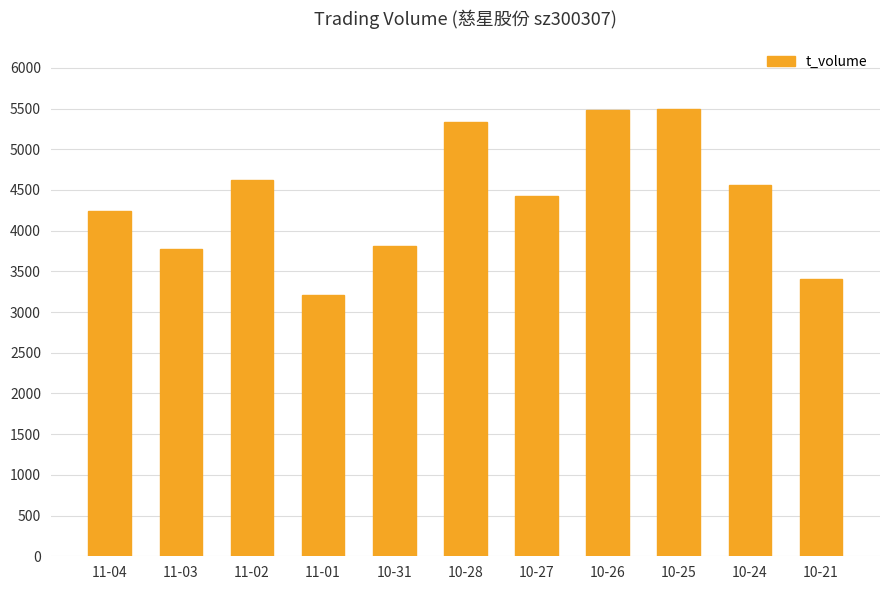

The chart shows a value of 5493 at 10-25. True or false?

True